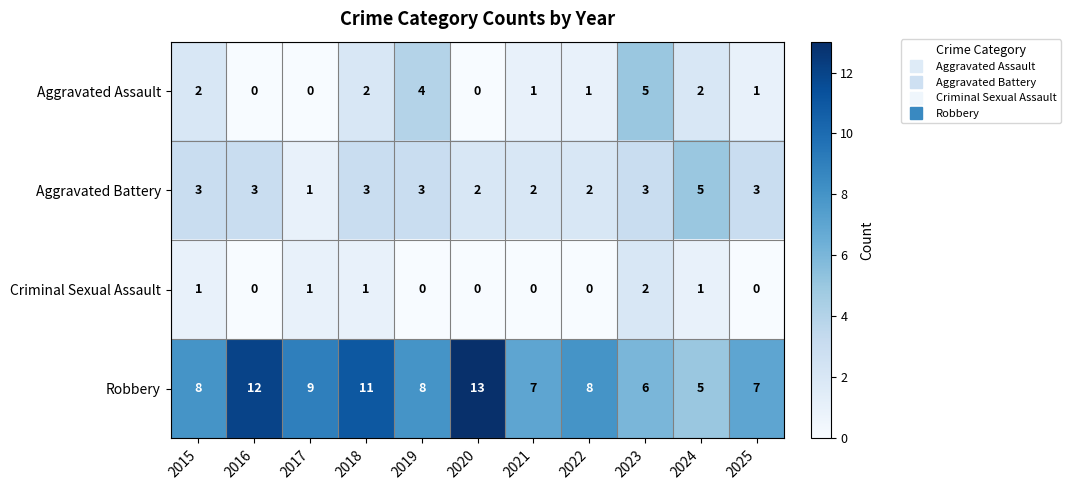

How many Criminal Sexual Assault values are between 0 and 1?

10